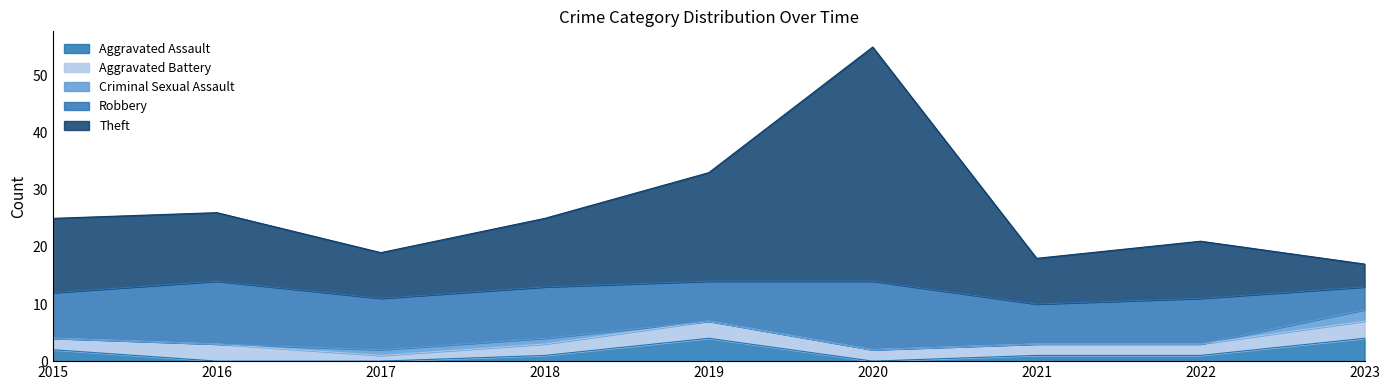

Reading left to right, what are all the values shown in this chart?

Aggravated Assault: 2	0	0	1	4	0	1	1	4
Aggravated Battery: 2	3	1	2	3	2	2	2	3
Criminal Sexual Assault: 0	0	1	1	0	0	0	0	2
Robbery: 8	11	9	9	7	12	7	8	4
Theft: 13	12	8	12	19	41	8	10	4